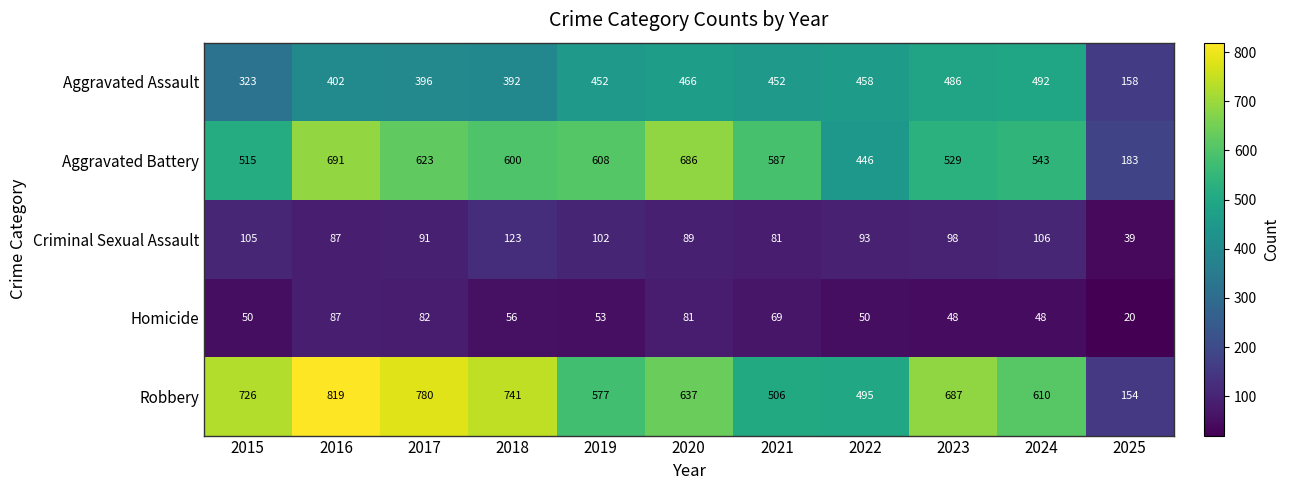

Which label corresponds to the largest value in the chart?

2016